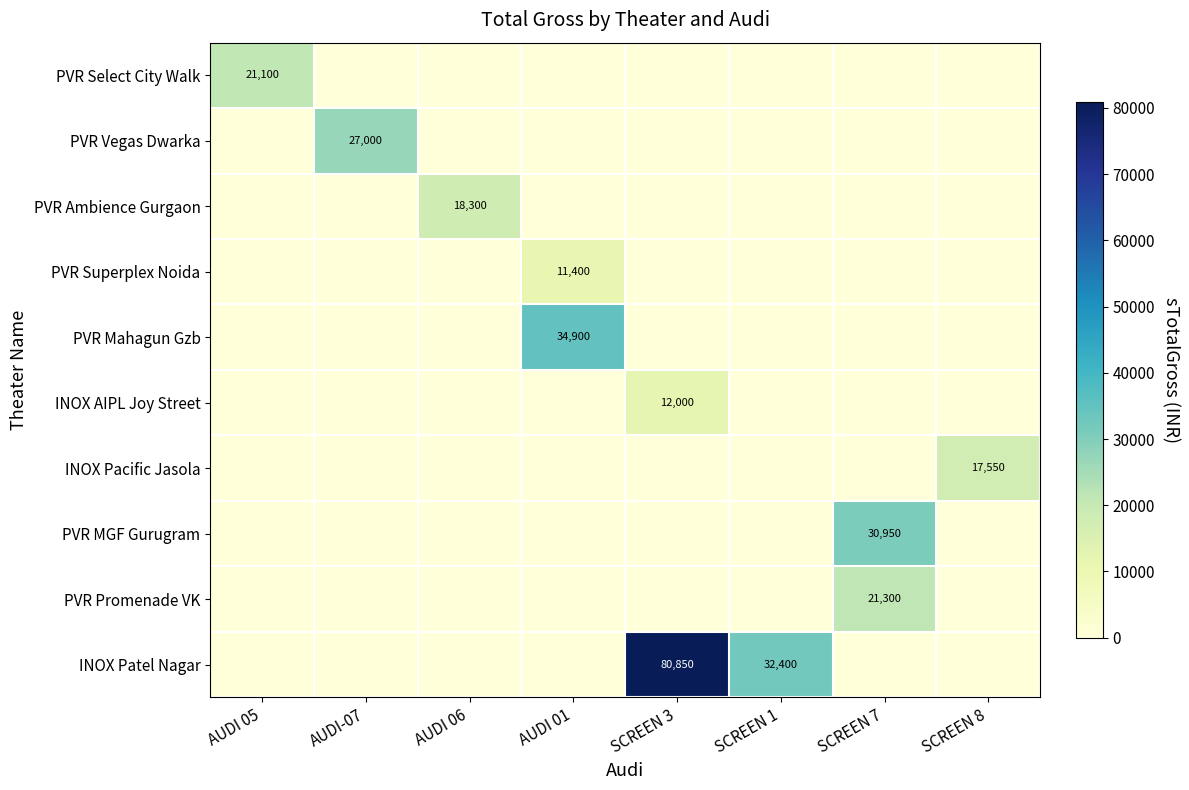

At which label does INOX Pacific Jasola reach its peak?

SCREEN 8